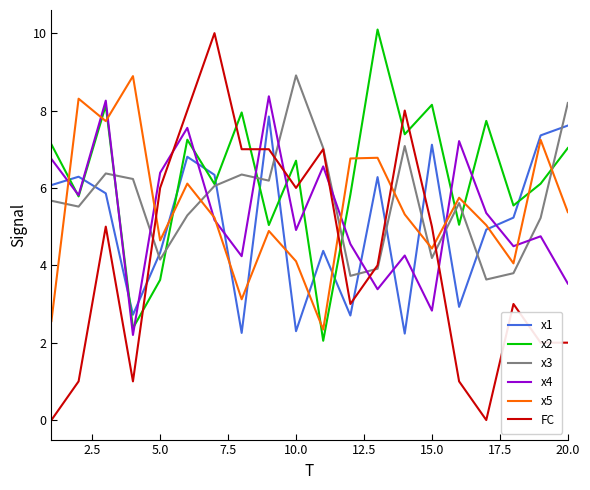

How many intersections are there between x4 and x2?

10